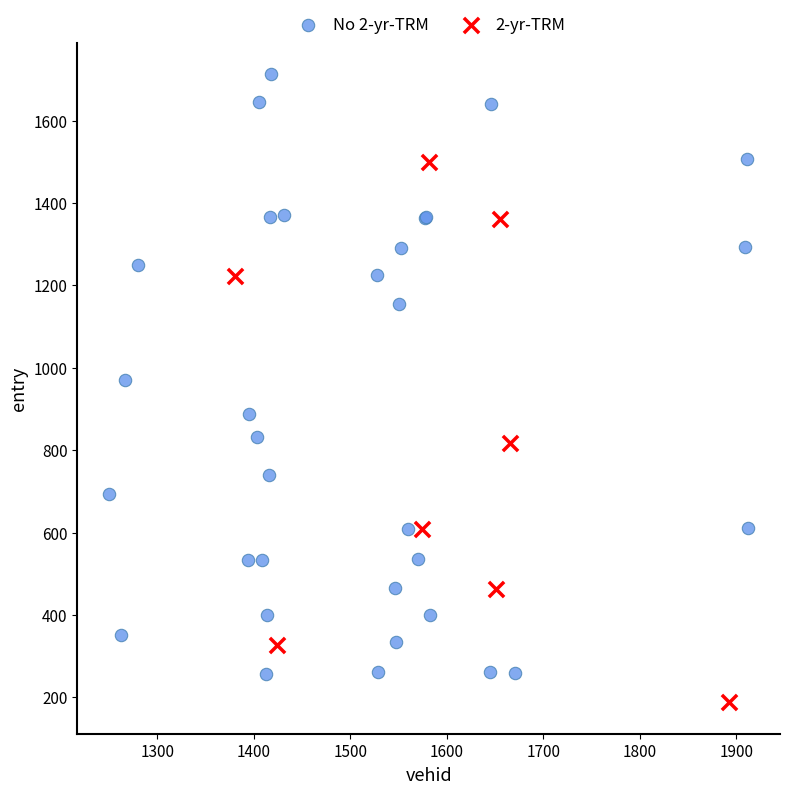

Which series reaches the maximum Y coordinate?

No 2-yr-TRM